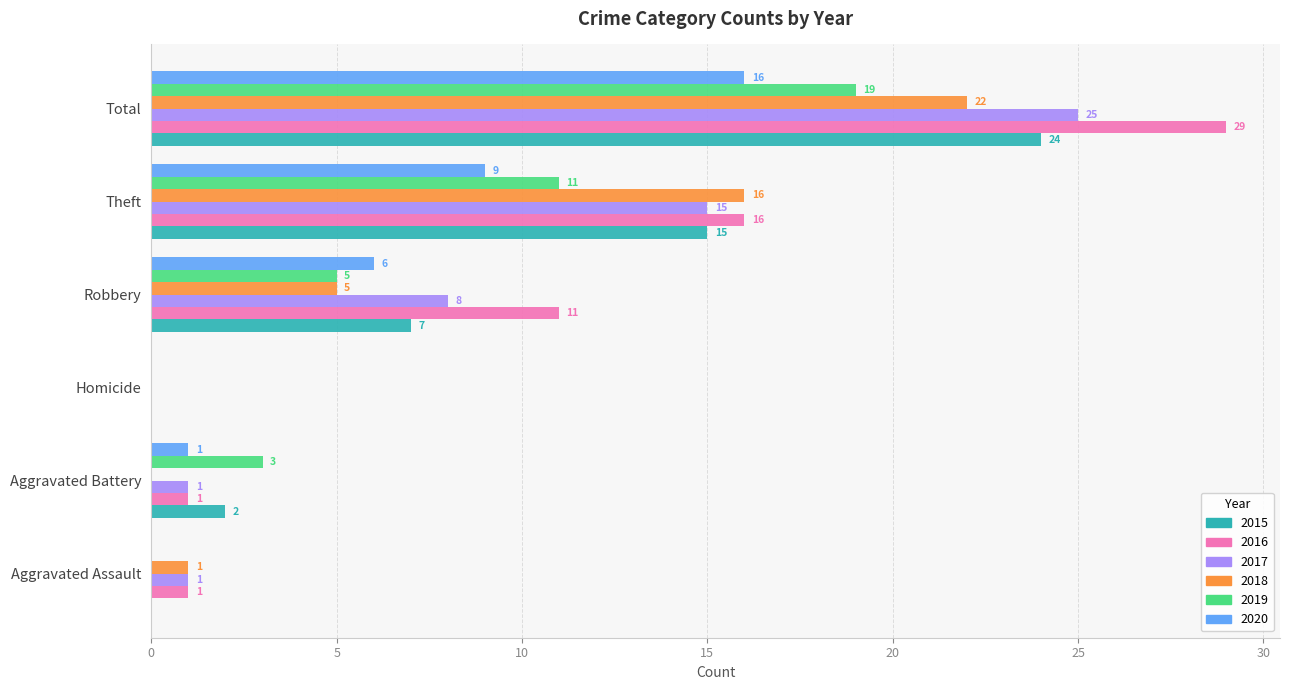

What is the sum of the 2016 values at Aggravated Assault and Robbery?

12